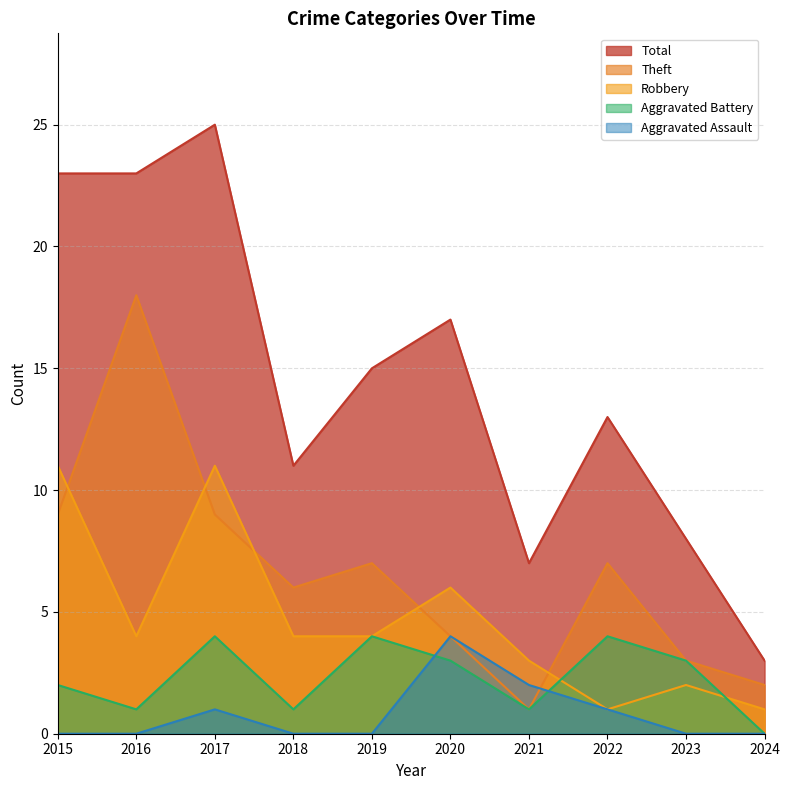

How many lines are shown in the chart?

5